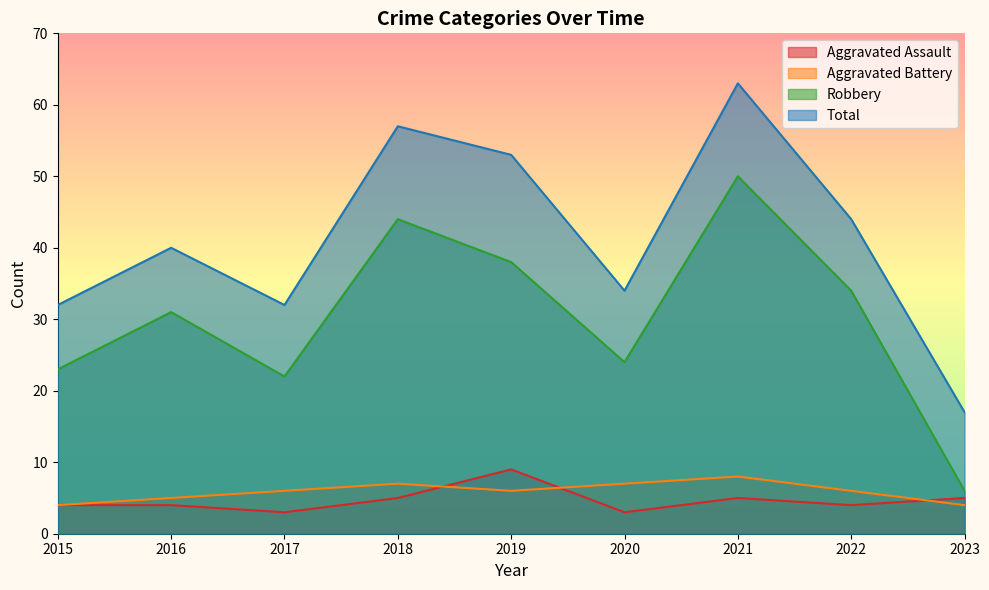

Read the Robbery value at 2022.

34